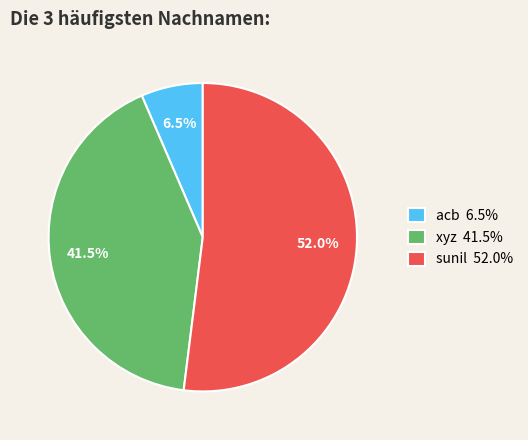

To the nearest percent, what is the average slice percentage?

33%